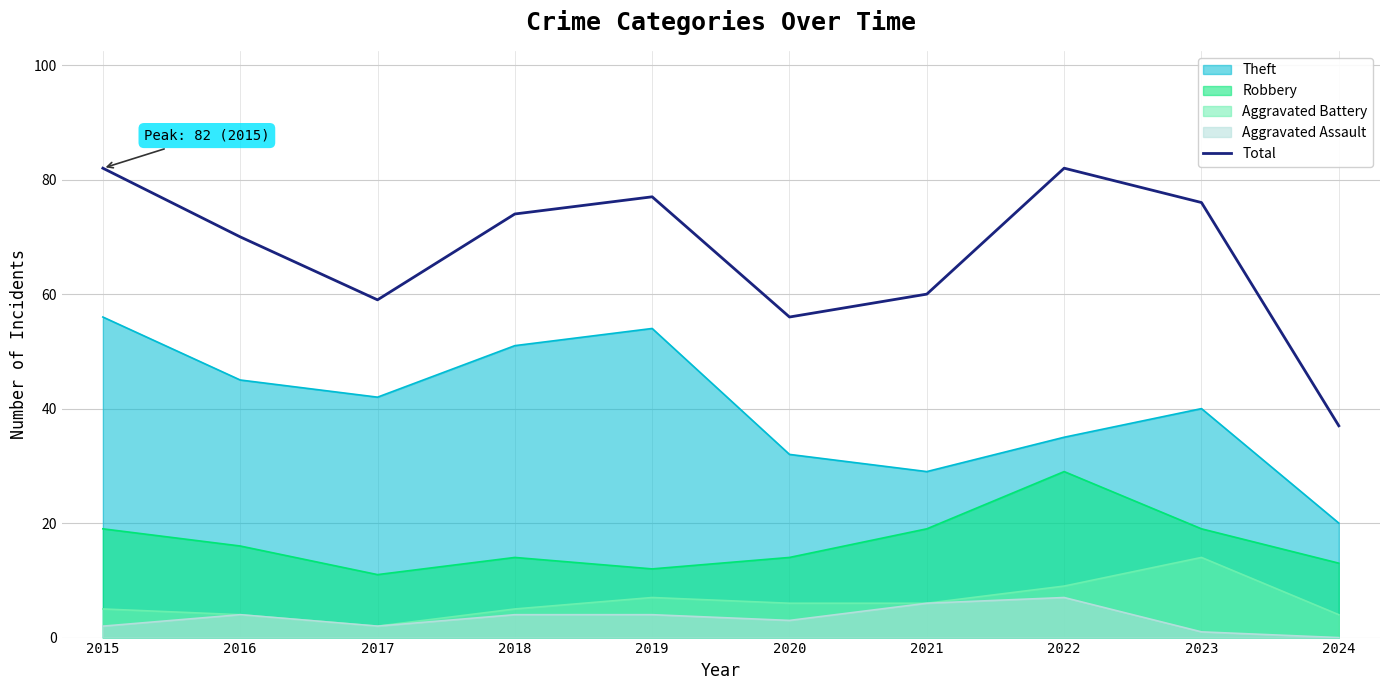

True or false: the data shows 128 at 2022.

False